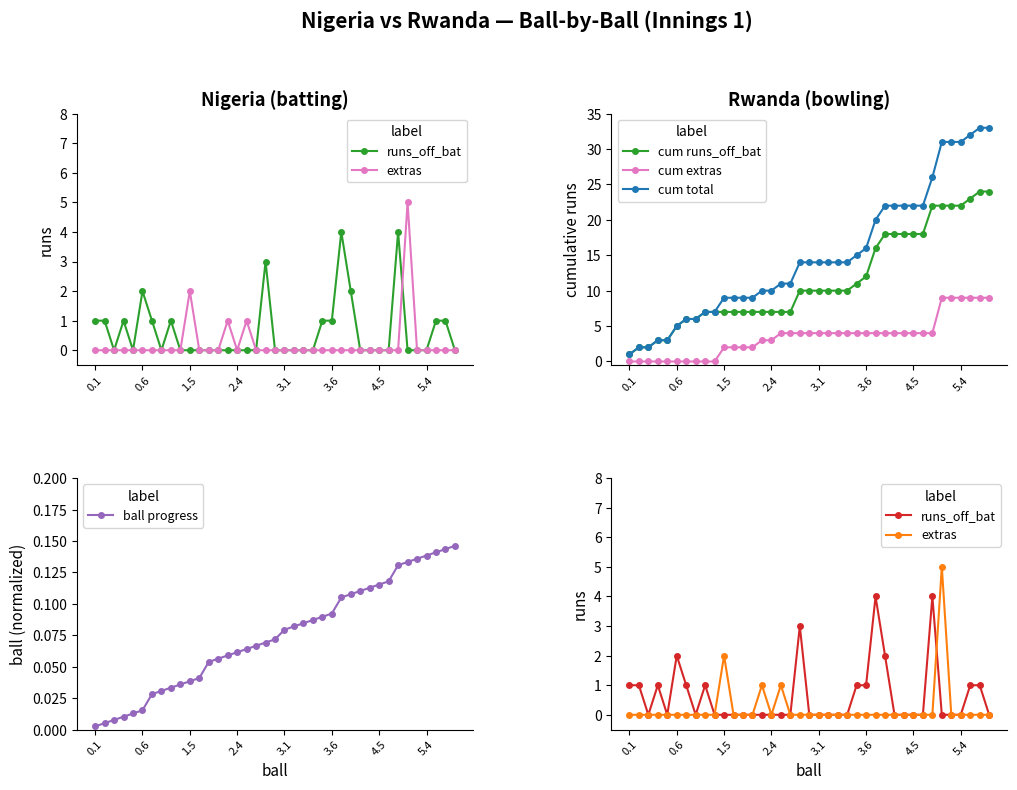

How many lines are shown in the chart?

6